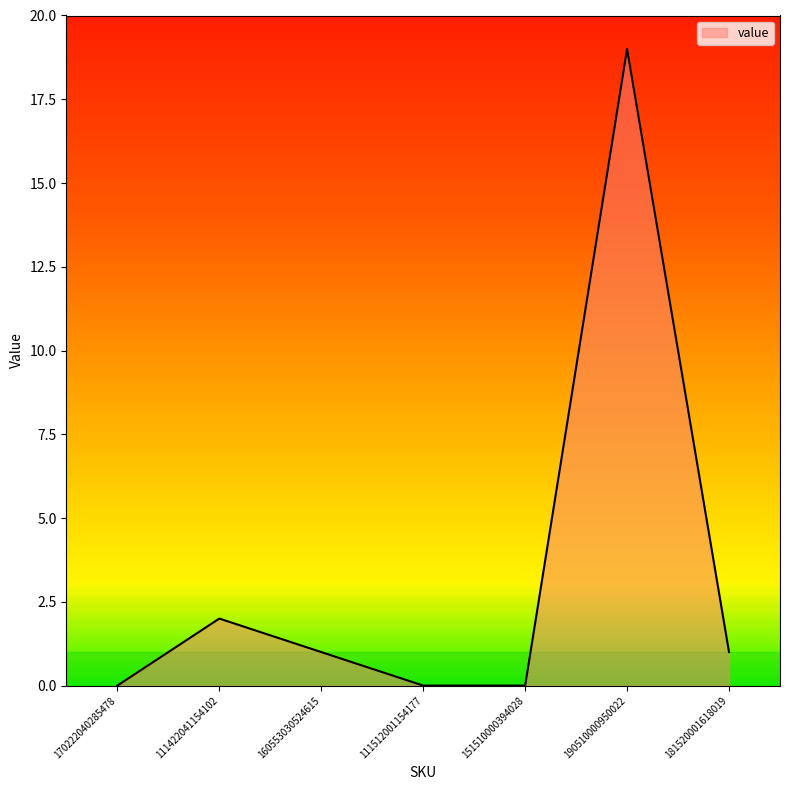

What is the maximum value shown in the chart?

19